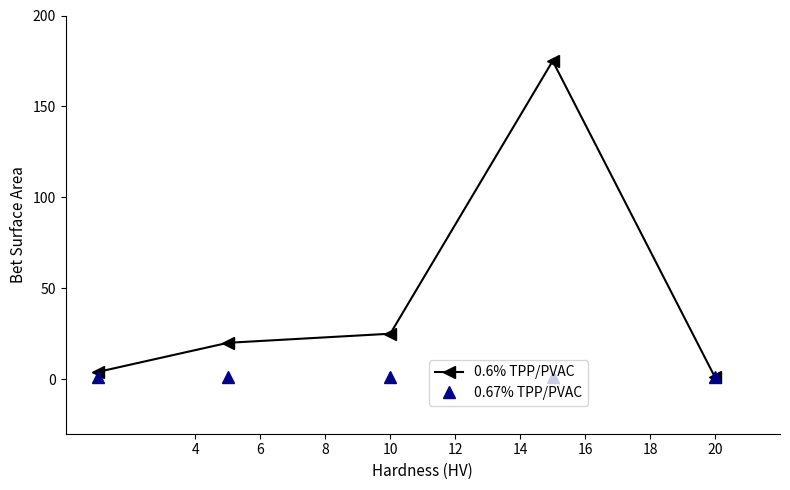

What is the sum of all 0.67% TPP/PVAC values?

5